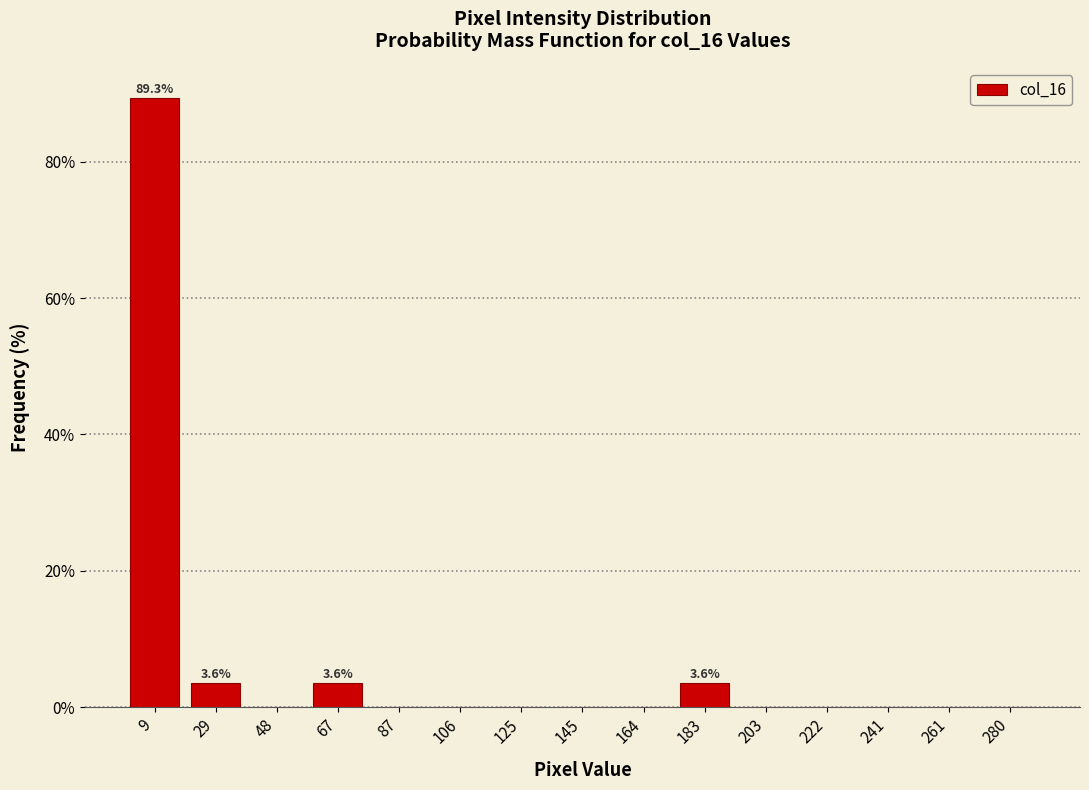

Which range on the x-axis has the tallest bar?

0 to 20